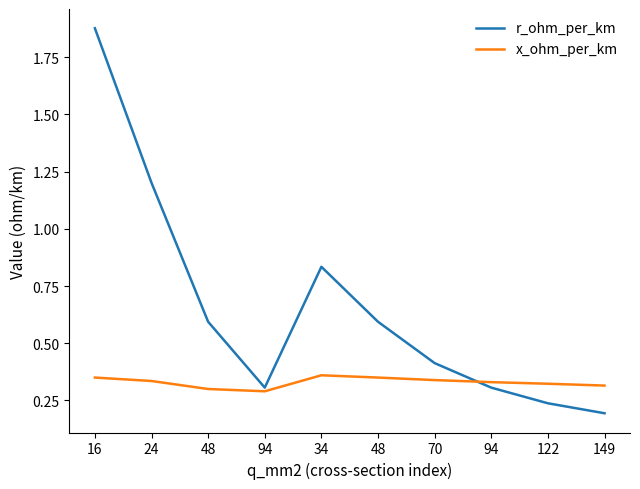

Does the chart have visible grid lines?

No